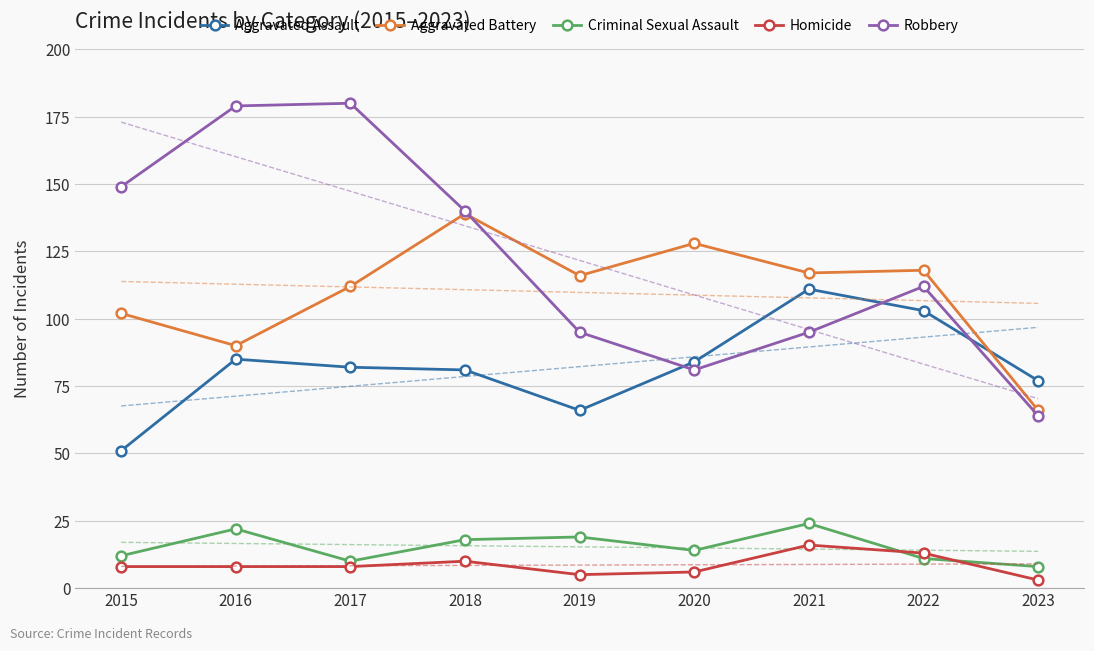

After their last crossing, which series has the higher values: Robbery or Aggravated Battery?

Aggravated Battery